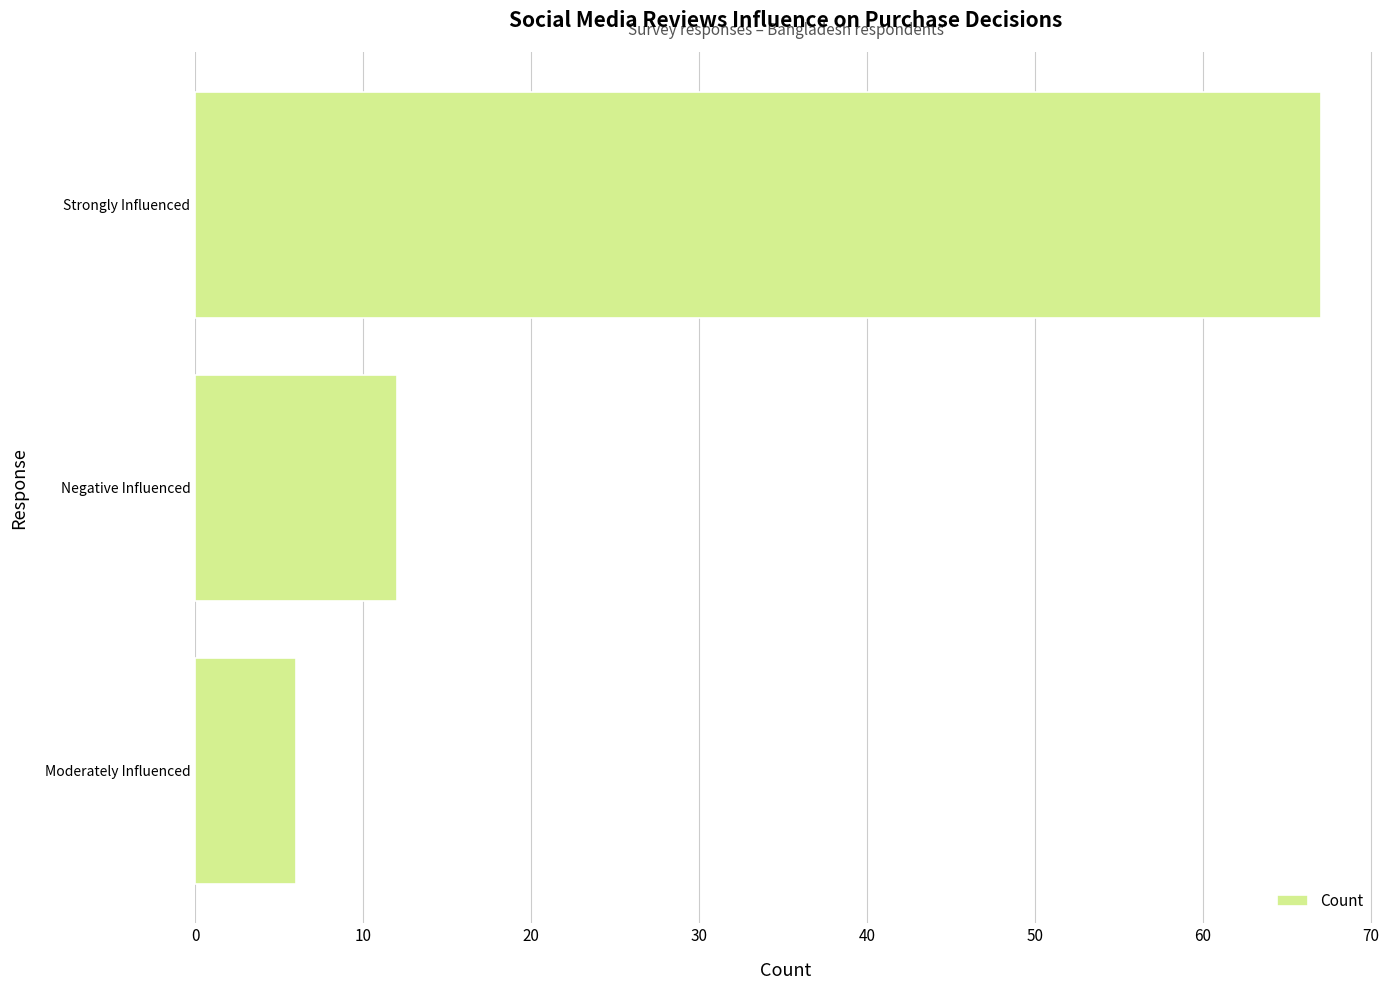

How many series are shown in this chart?

1